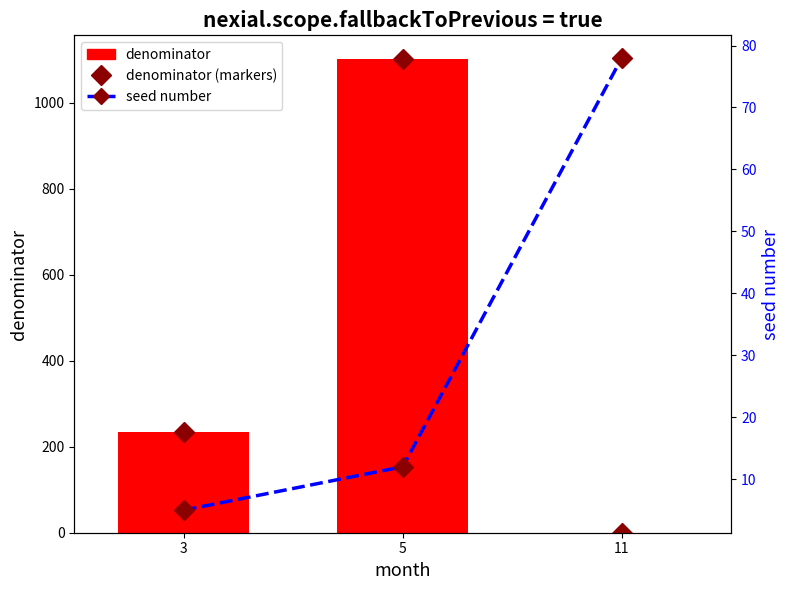

What is the total value across all series at 5?

2216.6